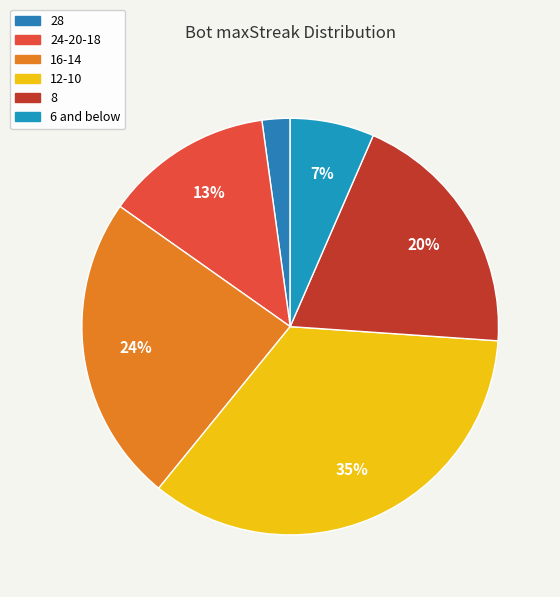

To the nearest percent, what is the difference between the largest and smallest slice percentages?

33%